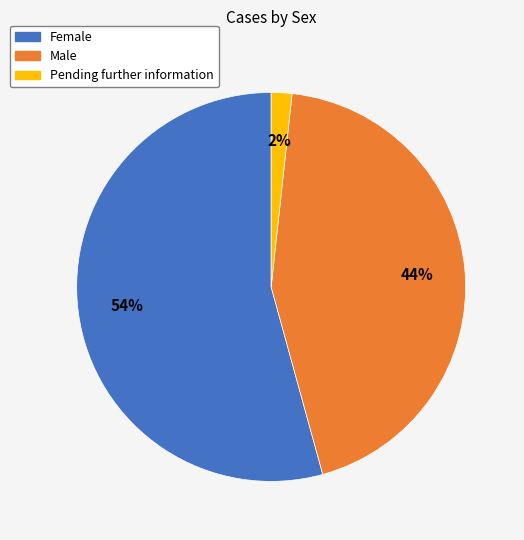

What is the ratio of the value at Female to the value at Male?

1.2